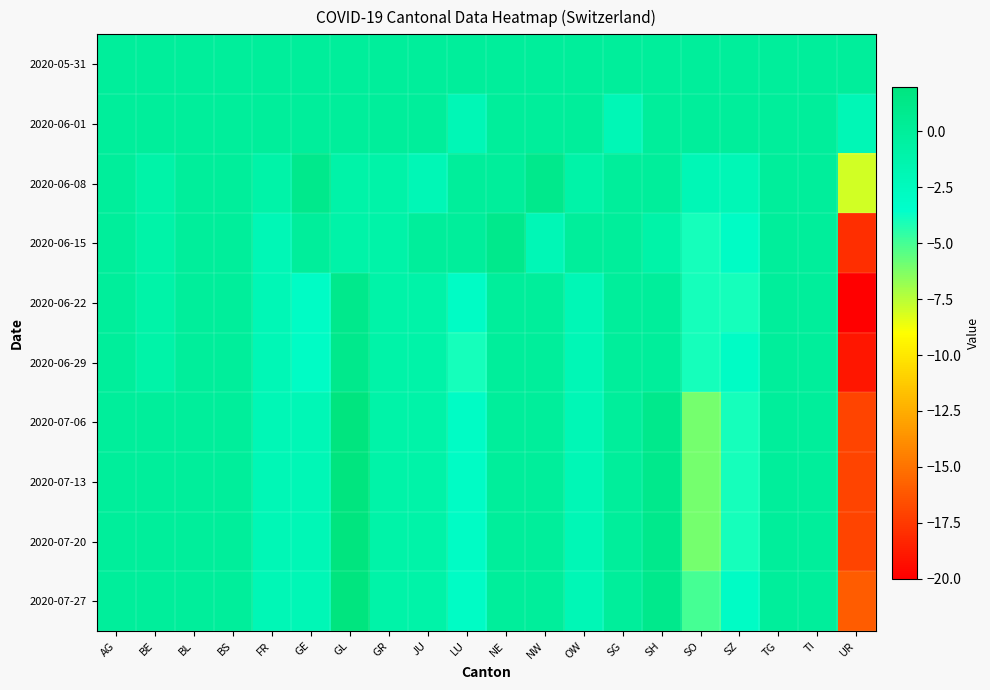

Which series has the largest total across all categories?

2020-05-31